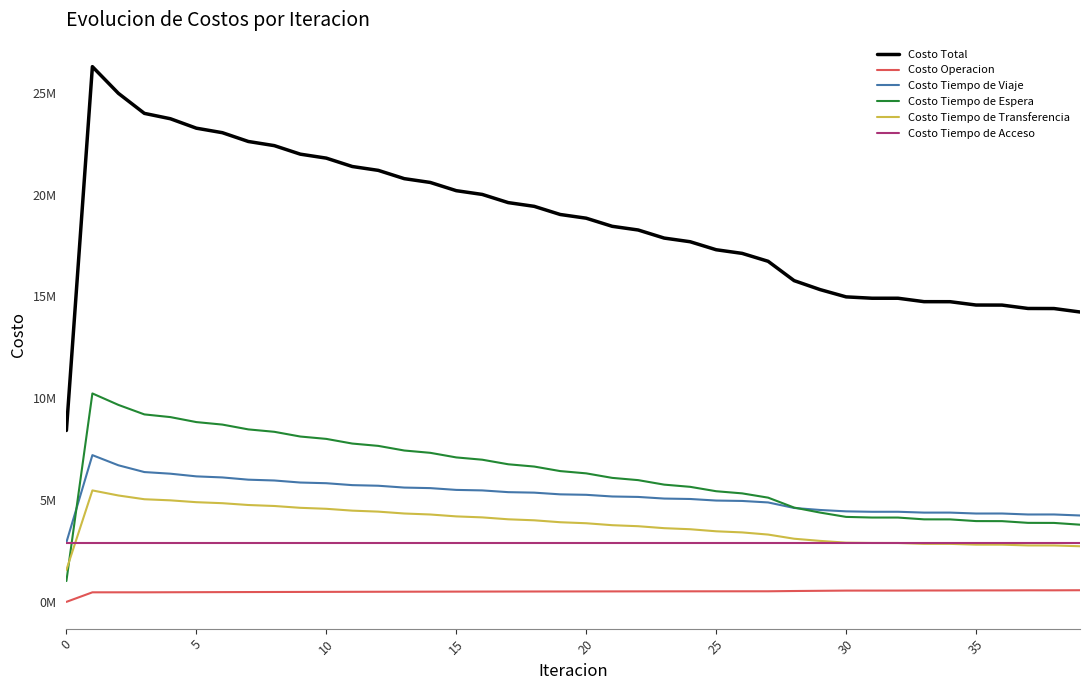

Reading left to right, list all the values displayed in this chart.

Costo Total: 8417762.4	26282649.2	24972711.7	23988152.7	23725005.9	23260917.1	23040265.2	22607655.2	22404143.6	21985330.2	21790551.5	21379041.6	21189388.3	20782635.7	20596122.3	20192413.2	20007858.5	19606058.9	19422891.6	19022928.0	18840761.3	18442554.2	18261155.9	17864793.0	17684710.3	17291832.2	17112867.5	16724245.2	15774840.8	15334287.7	14977051.1	14910051.2	14909670.6	14742046.9	14740214.1	14576738.7	14573880.8	14407998.0	14404337.0	14234737.8
Costo Operacion: 0.0	468966.6	469226.9	469300.8	472631.9	475788.1	479092.2	482190.3	485336.3	488247.6	491179.1	493861.5	496551.3	498983.9	501416.9	503588.0	505754.8	507657.4	509552.0	511181.8	512800.2	514154.5	515493.7	516570.9	517635.8	518443.1	519227.7	519762.7	533196.8	543471.5	553298.2	554032.9	554762.1	558334.3	559003.1	562469.7	563078.5	566799.6	567344.8	571483.5
Costo Tiempo de Viaje: 2924616.6	7206015.7	6707449.3	6374503.0	6294280.3	6162965.2	6110628.1	6000421.7	5960274.1	5860264.4	5826674.5	5732449.5	5702925.1	5612776.0	5585867.3	5498464.6	5473278.0	5387673.2	5363802.6	5280008.1	5257165.6	5175130.2	5153142.6	5072944.1	5052256.6	4975285.4	4955763.8	4882660.6	4611298.6	4512451.7	4444838.4	4423608.0	4424826.5	4382843.7	4383769.3	4338291.9	4339076.8	4291026.8	4291717.6	4241887.4
Costo Tiempo de Espera: 1023558.7	10235587.2	9672714.9	9205587.5	9073555.5	8828312.1	8705975.5	8469553.6	8351246.6	8119278.6	8003246.4	7774129.6	7659598.6	7432542.3	7319102.6	7093653.0	6981063.3	6756939.3	6645050.6	6422073.9	6310794.0	6088856.8	5978133.3	5757182.0	5649081.6	5433157.3	5327994.8	5117793.6	4630685.2	4384678.3	4172740.7	4141225.2	4139872.5	4052140.0	4049986.7	3966830.0	3964055.9	3879922.3	3876667.9	3790170.0
Costo Tiempo de Transferencia: 1570547.1	5473039.6	5224280.5	5039721.4	4985498.2	4894811.7	4845529.4	4756449.5	4708246.6	4618499.7	4570411.4	4479560.9	4431273.2	4339293.4	4290695.5	4197667.6	4148722.4	4054749.0	4005446.3	3910624.1	3860961.5	3765372.7	3715346.2	3619055.9	3566696.2	3465906.4	3410841.2	3304988.2	3100620.2	2994646.2	2907133.9	2892145.2	2891169.4	2849688.8	2848415.0	2810107.1	2808629.7	2771209.3	2769566.8	2732156.8
Costo Tiempo de Acceso: 2899040.0	2899040.0	2899040.0	2899040.0	2899040.0	2899040.0	2899040.0	2899040.0	2899040.0	2899040.0	2899040.0	2899040.0	2899040.0	2899040.0	2899040.0	2899040.0	2899040.0	2899040.0	2899040.0	2899040.0	2899040.0	2899040.0	2899040.0	2899040.0	2899040.0	2899040.0	2899040.0	2899040.0	2899040.0	2899040.0	2899040.0	2899040.0	2899040.0	2899040.0	2899040.0	2899040.0	2899040.0	2899040.0	2899040.0	2899040.0